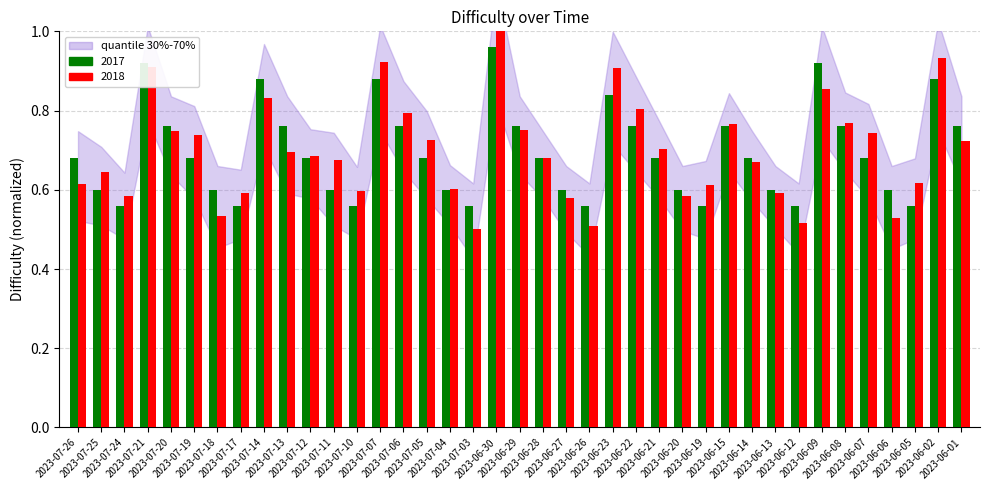

What is the difference between the maximum and minimum values?

0.4